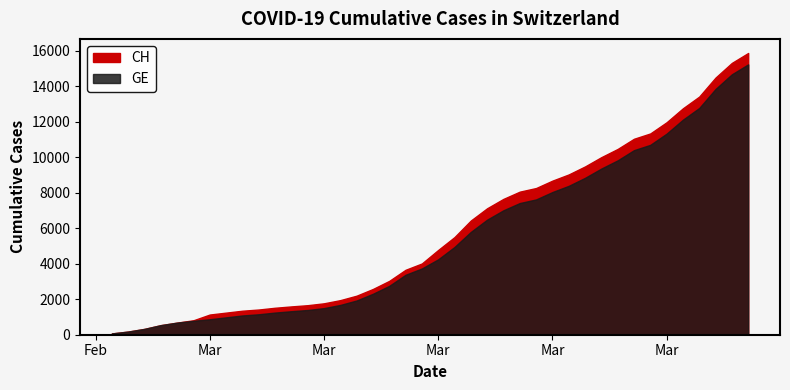

Rank the series at 2020-03-11 from lowest to highest value.

GE, CH